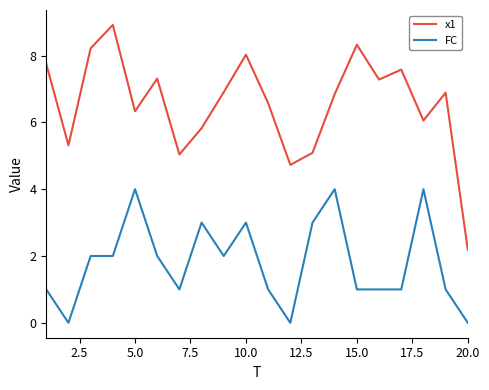

How many lines are shown in the chart?

2